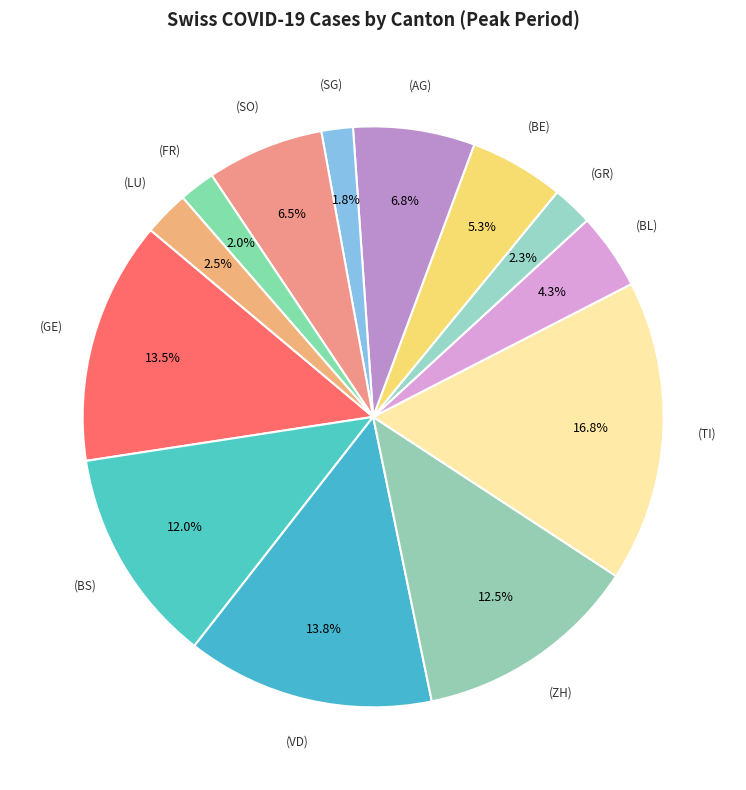

How many slices are in this pie chart?

13